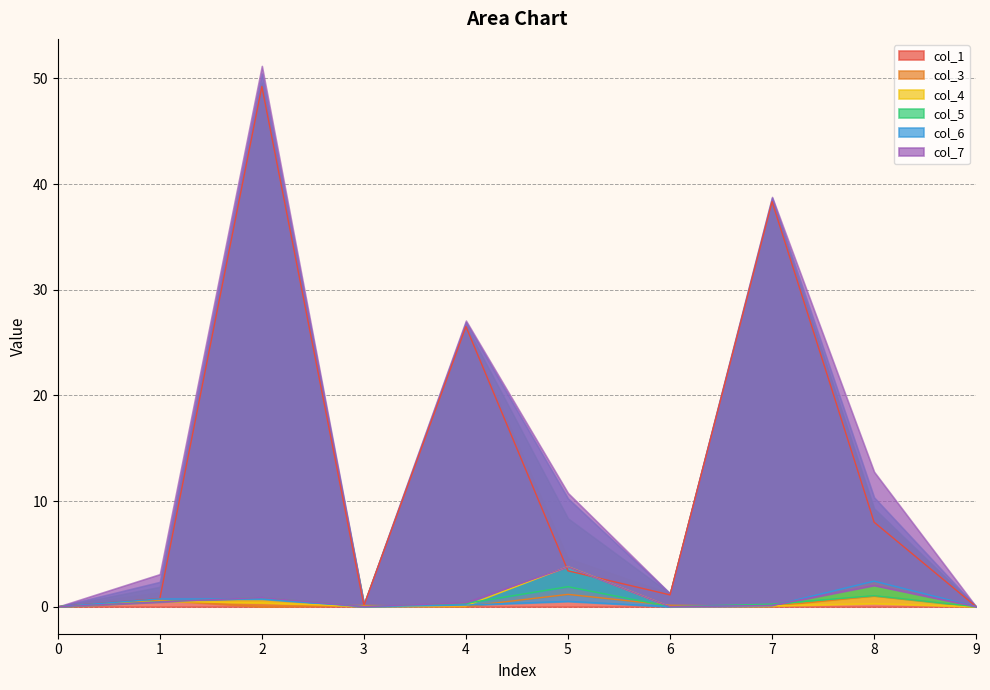

Reading left to right, list all the values displayed in this chart.

col_1: 0.0	0.8	49.2	0.1	26.5	3.4	1.1	38.3	8.0	0.0
col_3: 0.0	0.6	0.0	0.1	0.0	1.2	0.1	0.0	1.0	0.0
col_4: 0.0	0.5	0.4	0.0	0.1	3.8	0.0	0.1	0.3	0.0
col_5: 0.0	0.5	0.9	0.0	0.3	1.9	0.0	0.2	1.0	0.0
col_6: 0.0	0.7	0.7	0.0	0.2	0.5	0.0	0.1	2.4	0.0
col_7: 0.0	0.4	0.9	0.0	0.4	3.8	0.0	0.1	2.0	0.0